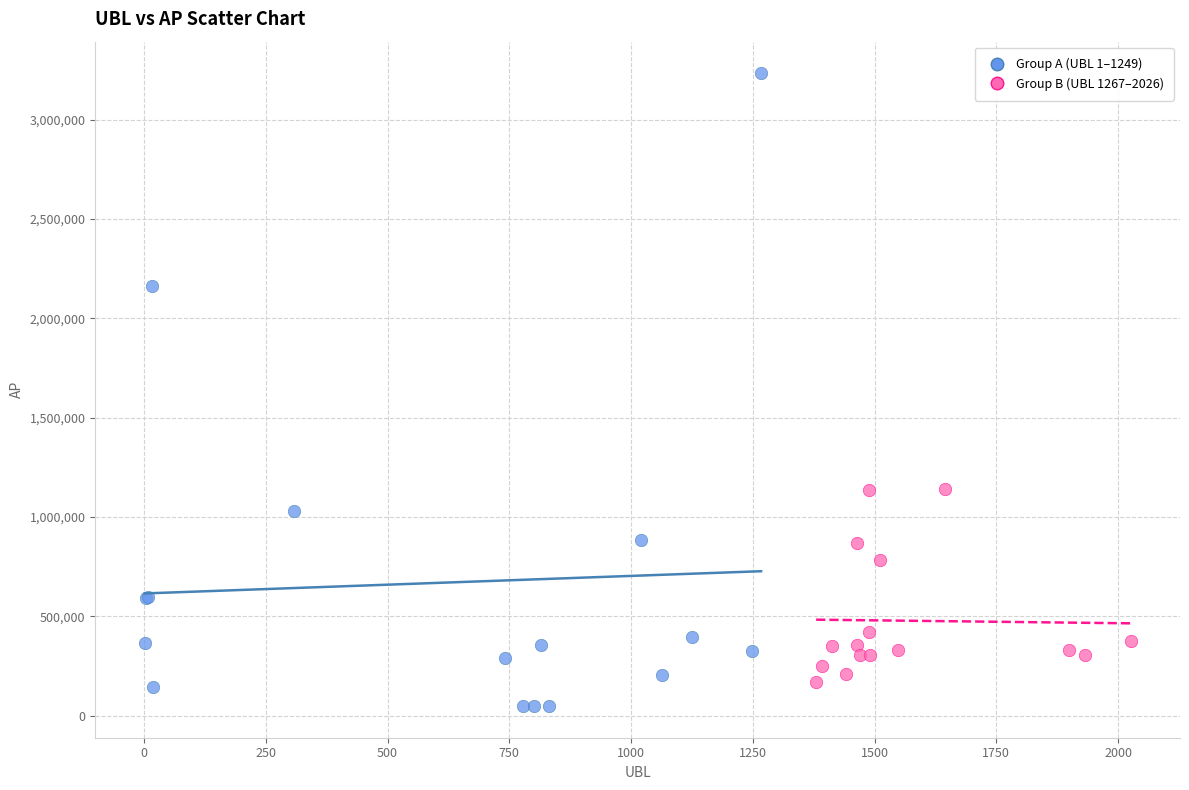

Which series reaches the minimum Y coordinate?

Group A (UBL 1–1249)